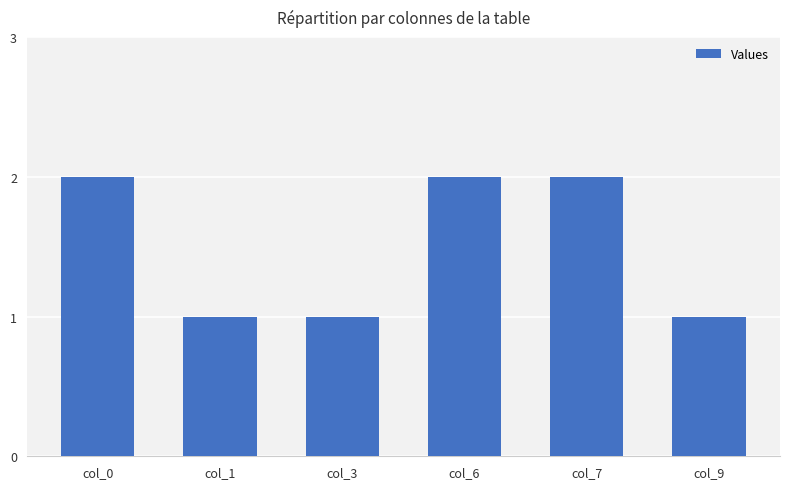

Reading left to right, what are all the values shown in this chart?

col_0=2	col_1=1	col_3=1	col_6=2	col_7=2	col_9=1